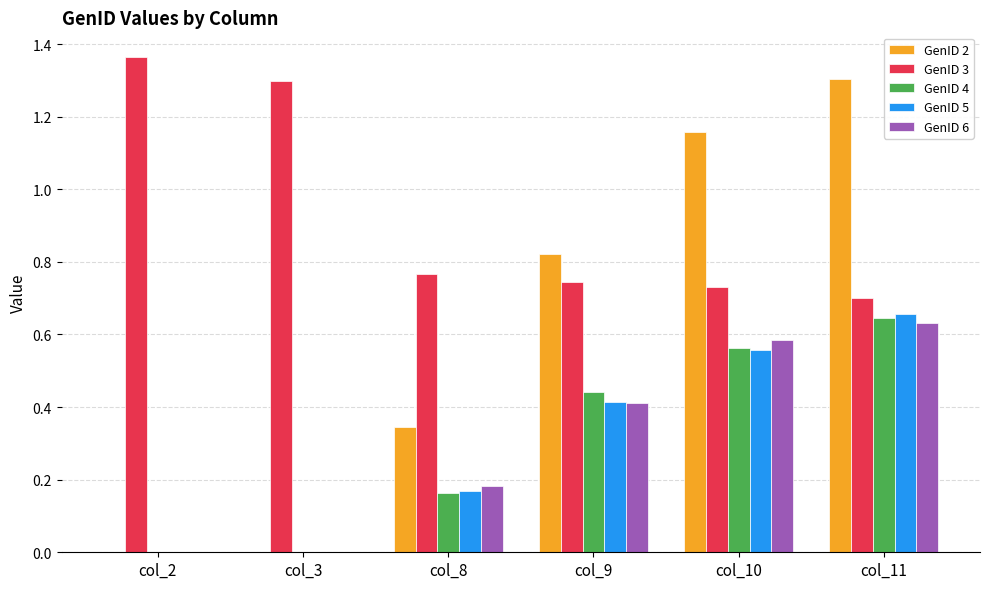

The value of GenID 2 at col_11 is 1.3. True or false?

True